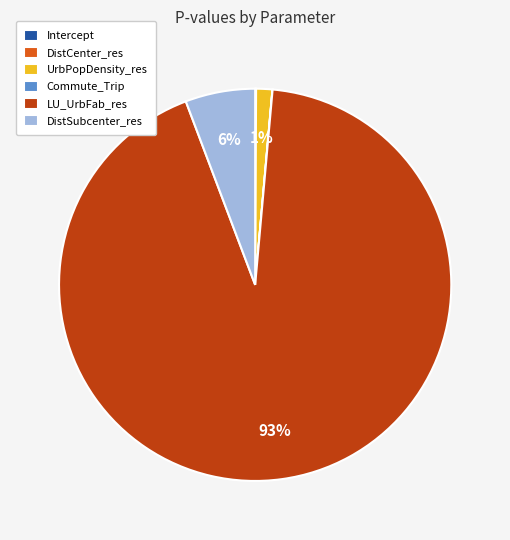

To the nearest percent, what is the average slice percentage?

17%